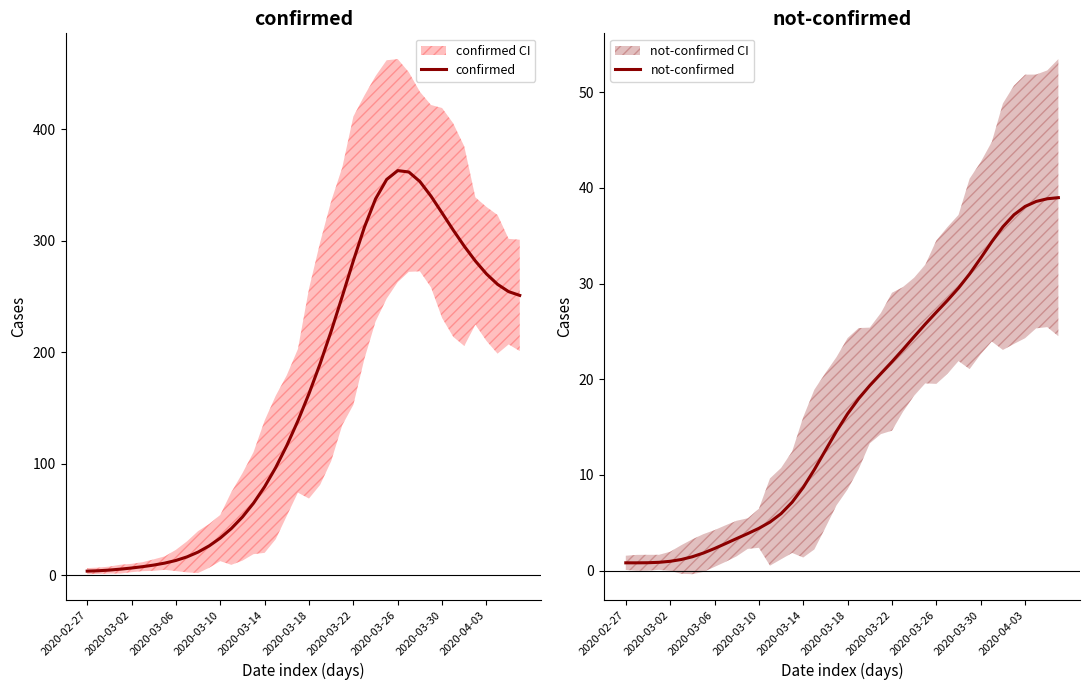

Which category has the highest value in the confirmed series?

2020-03-26